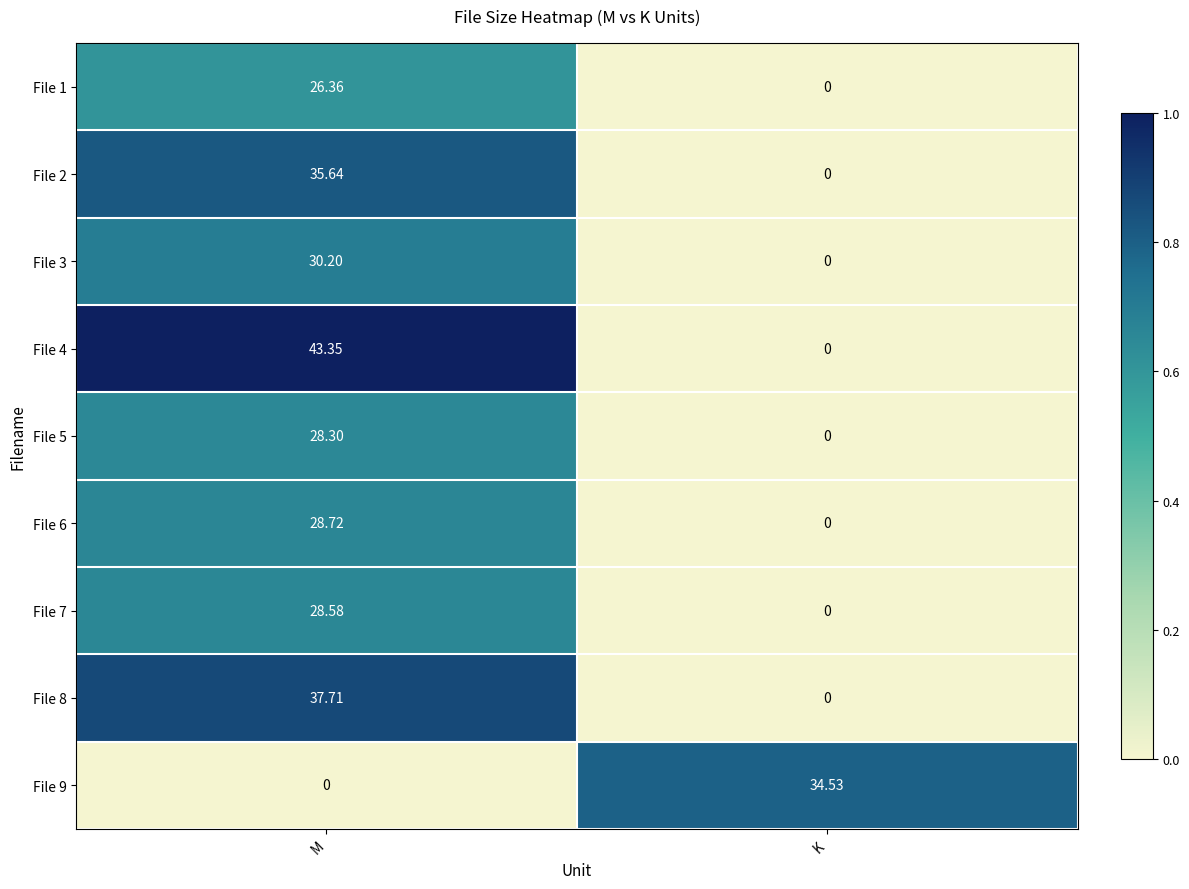

List the labels in order of File 5 value, smallest first.

K, M